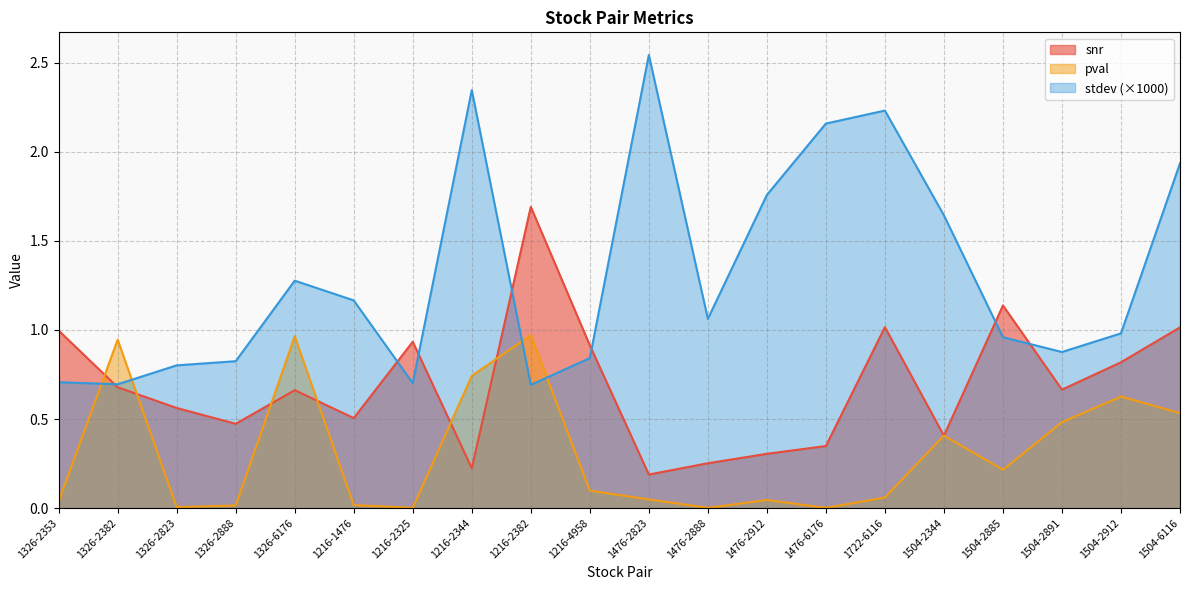

What is the label of the 4th point from the left?

1326-2888